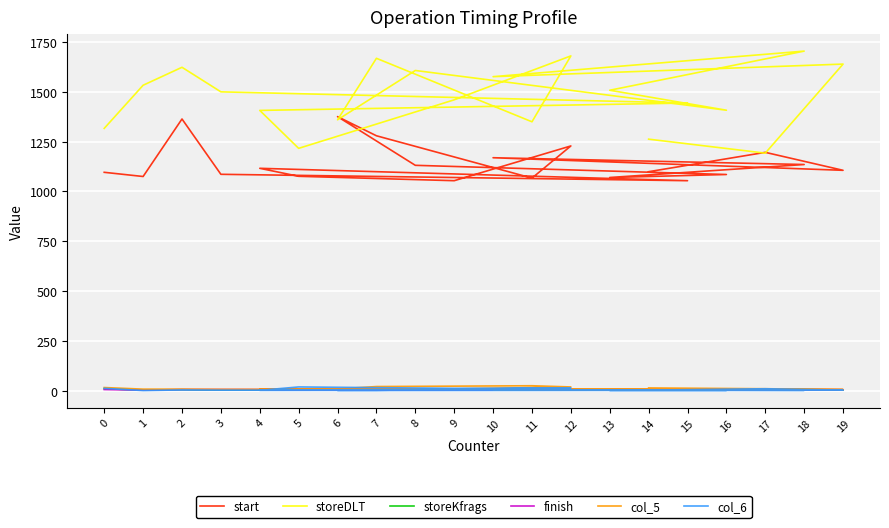

True or false: start has more than 0 points higher than both neighbors.

True